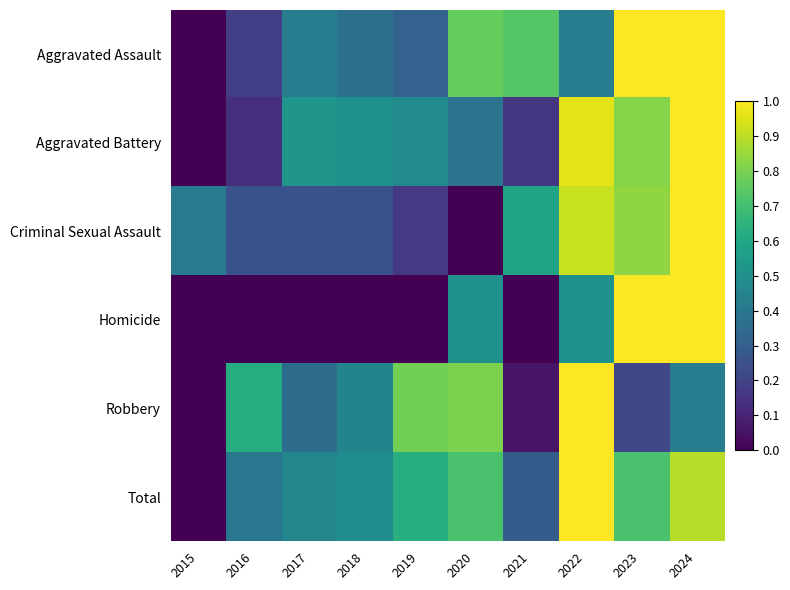

At how many categories does at least one series exceed 0?

10